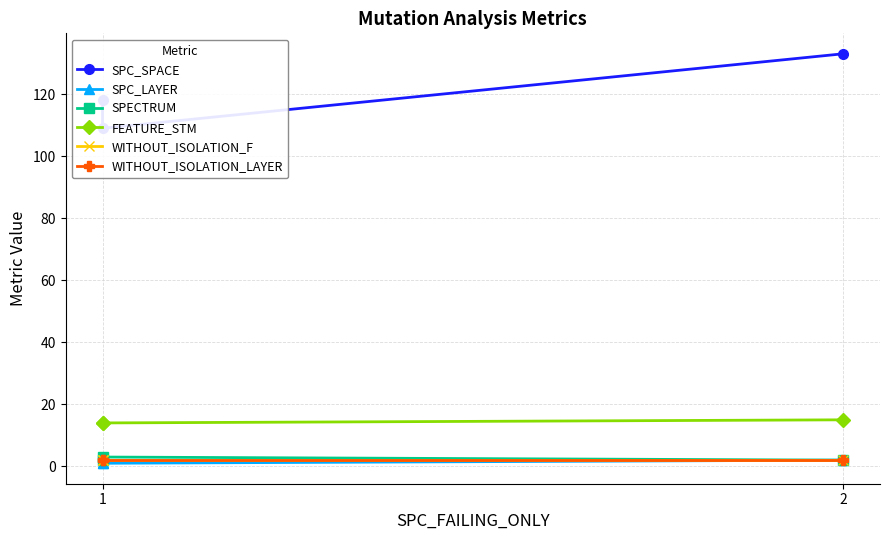

Rank the series by their maximum value, from highest to lowest.

SPC_SPACE, FEATURE_STM, SPECTRUM, SPC_LAYER, WITHOUT_ISOLATION_F, WITHOUT_ISOLATION_LAYER